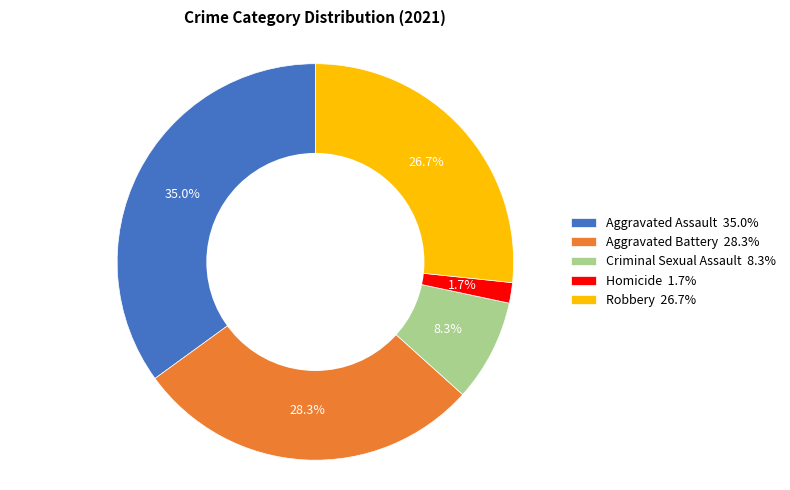

Rank the categories by value from lowest to highest.

Homicide, Criminal Sexual Assault, Robbery, Aggravated Battery, Aggravated Assault